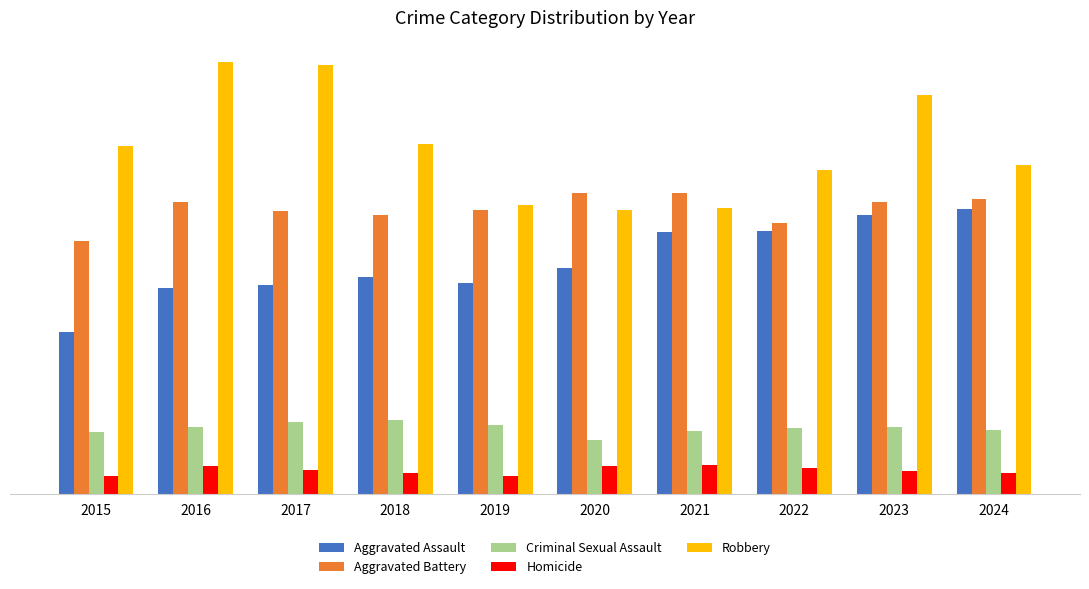

What are all the series names shown in the legend?

Aggravated Assault, Aggravated Battery, Criminal Sexual Assault, Homicide, Robbery